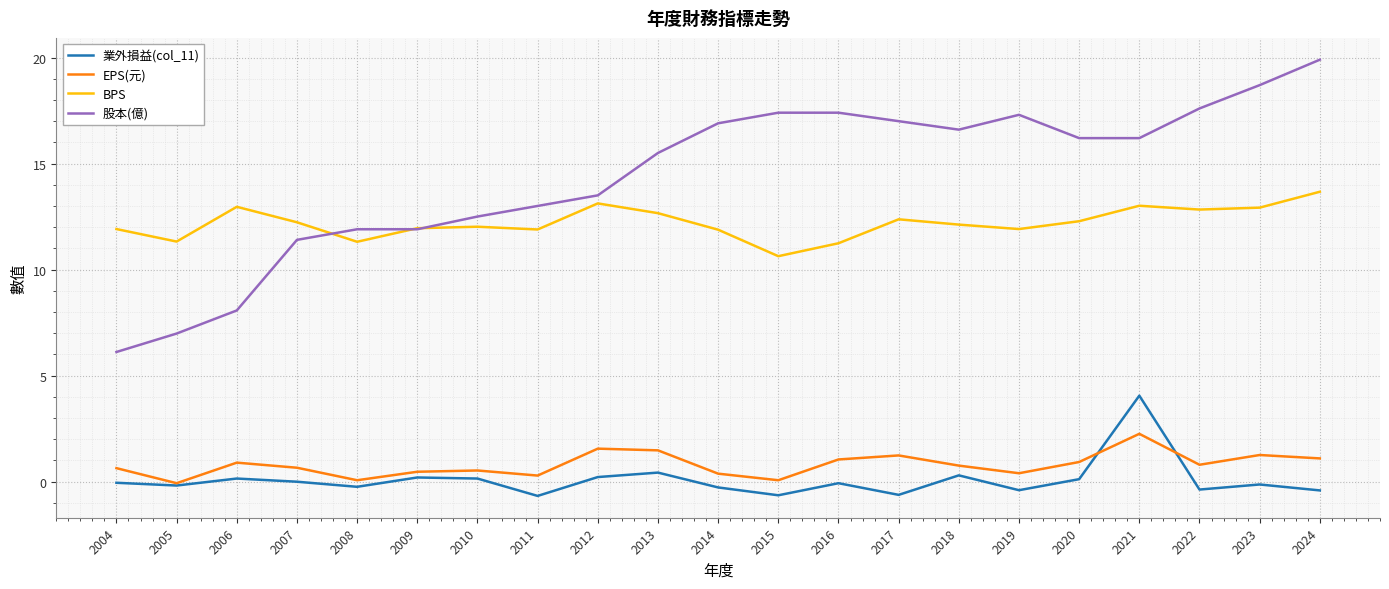

Rank the series by their maximum value, from highest to lowest.

股本(億), BPS, 業外損益(col_11), EPS(元)